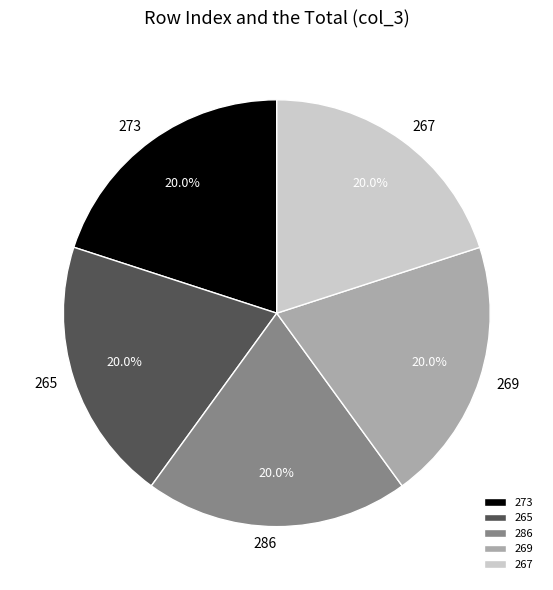

Is it true that 273 is 20% of the pie?

True